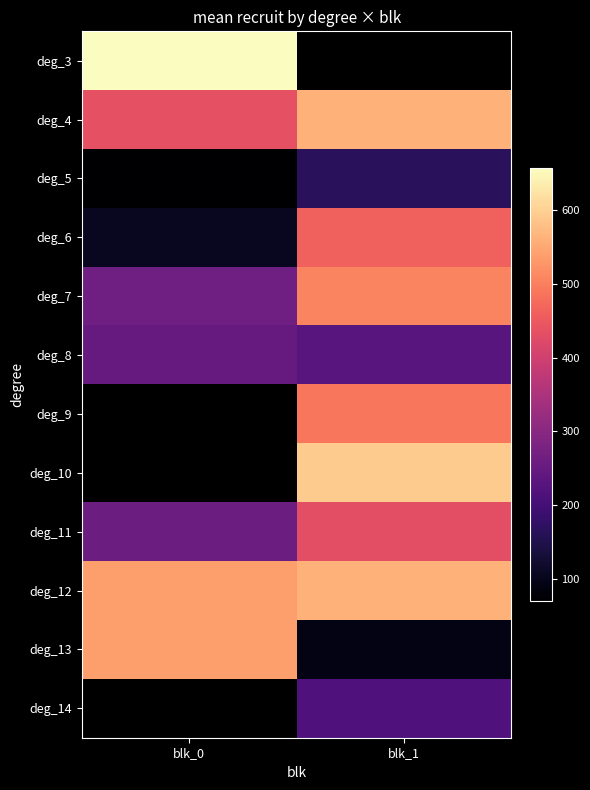

List the labels in order of deg_6 value, largest first.

blk_1, blk_0